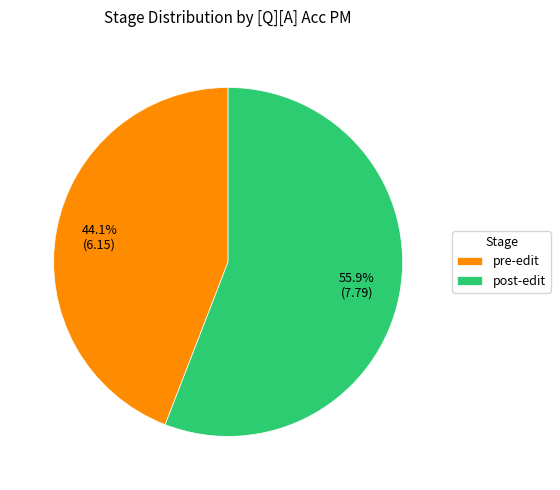

Which slice represents more than half of the pie?

post-edit